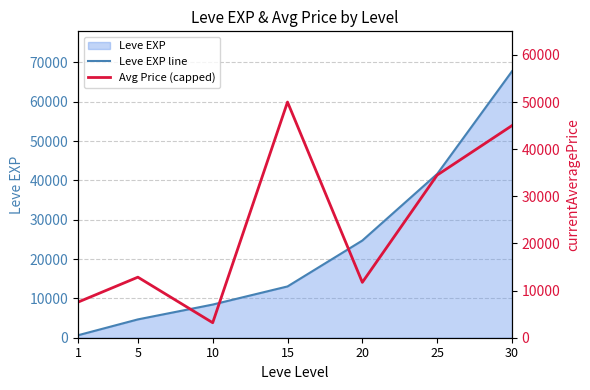

Reading left to right, what are all the values shown in this chart?

Leve EXP line: 630.0	4660.0	8430.0	13040.0	24710.0	41630.0	67730.0
Avg Price (capped): 7551.8	12843.8	3182.4	50000.0	11750.0	34500.0	45000.0